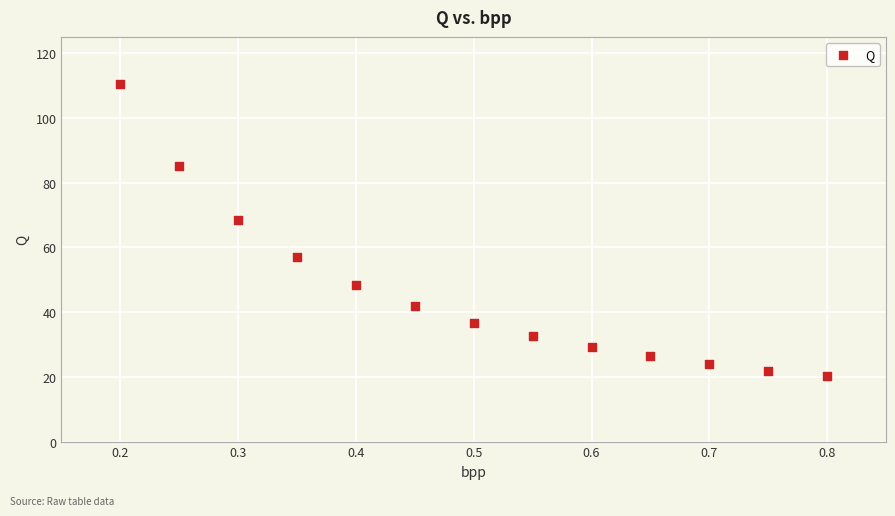

What Y value in the scatter plot is closest to 65?

68.5